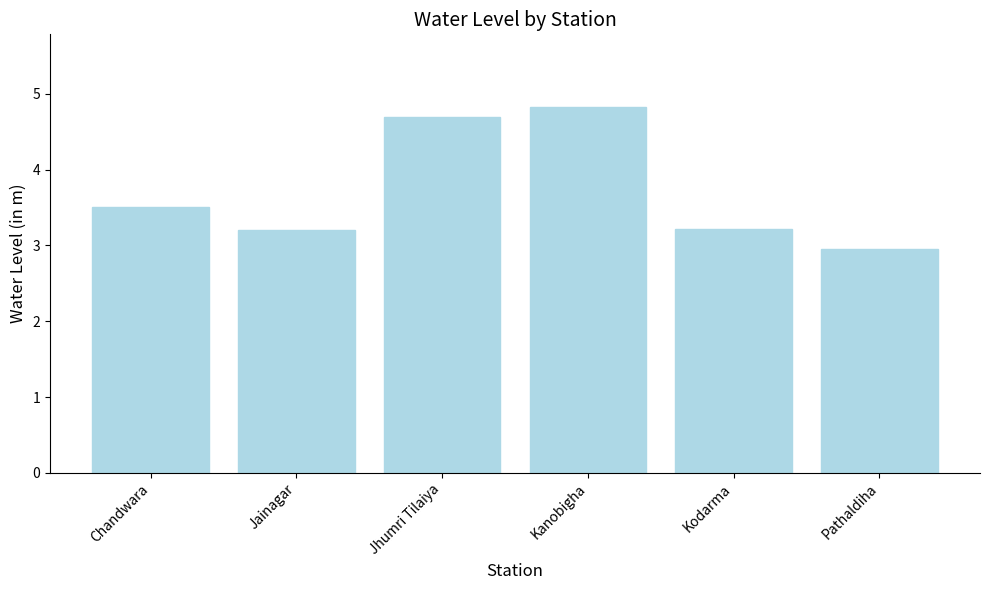

Does the chart contain any negative values?

No